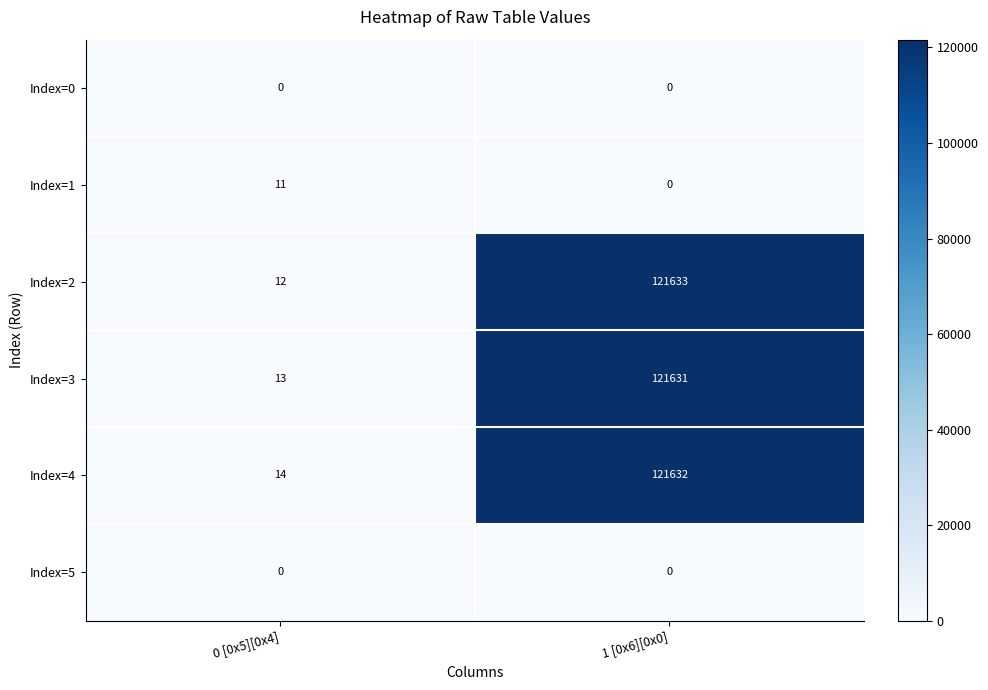

At how many categories does at least one series exceed 121520?

1